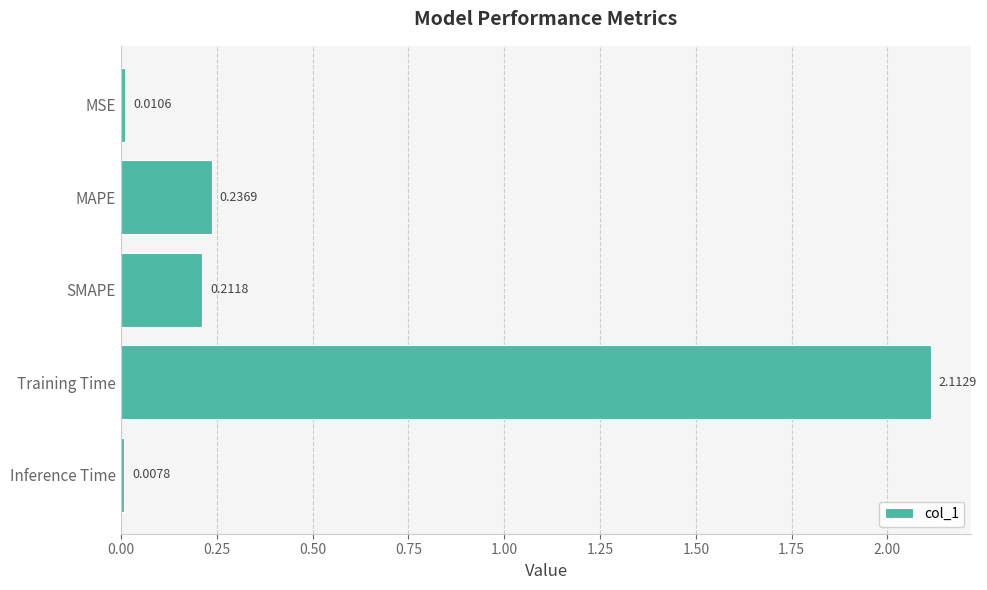

What is the label of the 2nd bar from the bottom?

Training Time